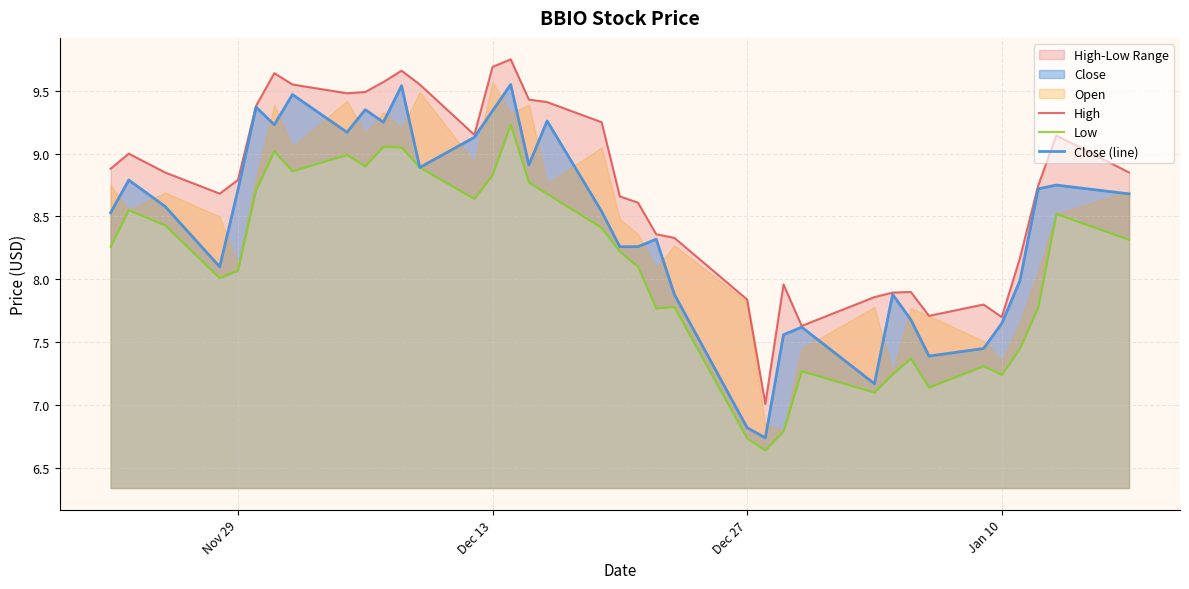

True or false: Close (line) and Low cross at least once.

False